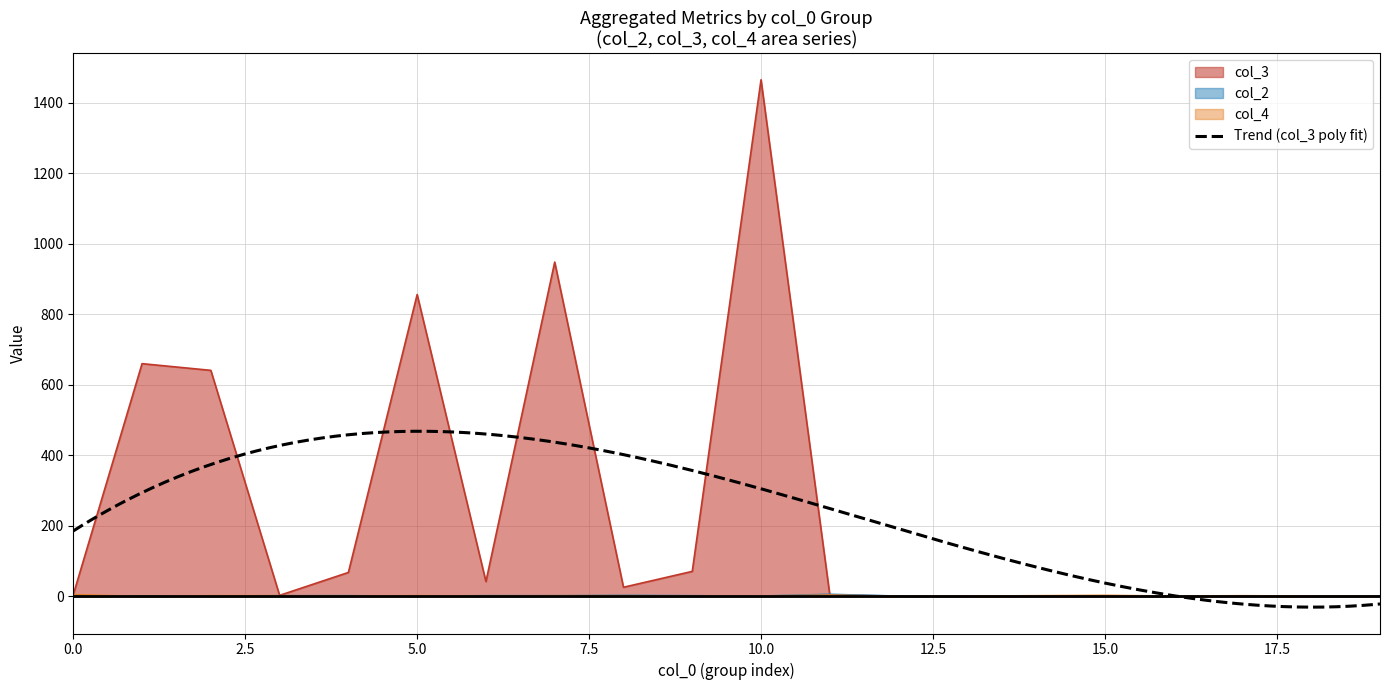

The col_4 series shows 1 at 17. True or false?

False